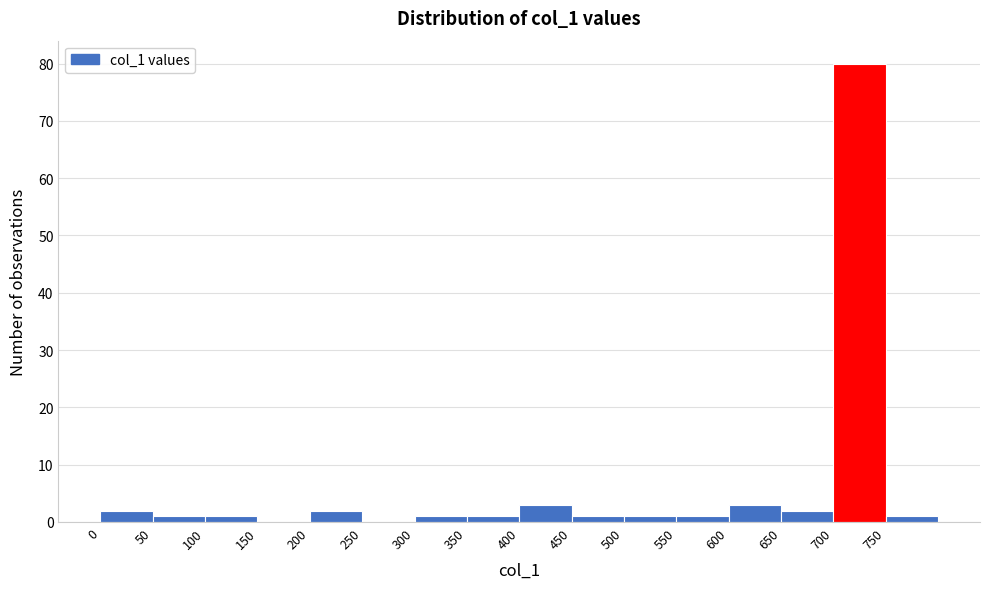

Reading left to right, transcribe this chart: for each bar, give the range it covers on the x-axis and its height. The values are not printed on the chart, so give them approximately, as read against the axis.

0 to 50: 2
50 to 100: 1
100 to 150: 1
150 to 200: 0
200 to 250: 2
250 to 300: 0
300 to 350: 1
350 to 400: 1
400 to 450: 3
450 to 500: 1
500 to 550: 1
550 to 600: 1
600 to 650: 3
650 to 700: 2
700 to 750: 80
750 to 800: 1